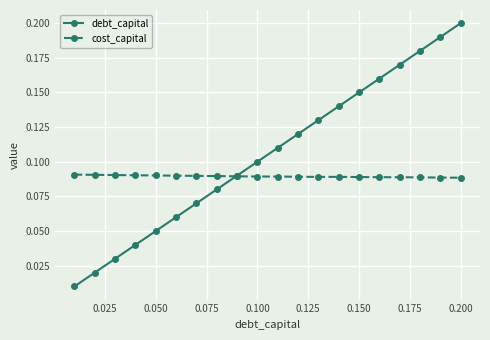

Which series has the largest total across all categories?

debt_capital